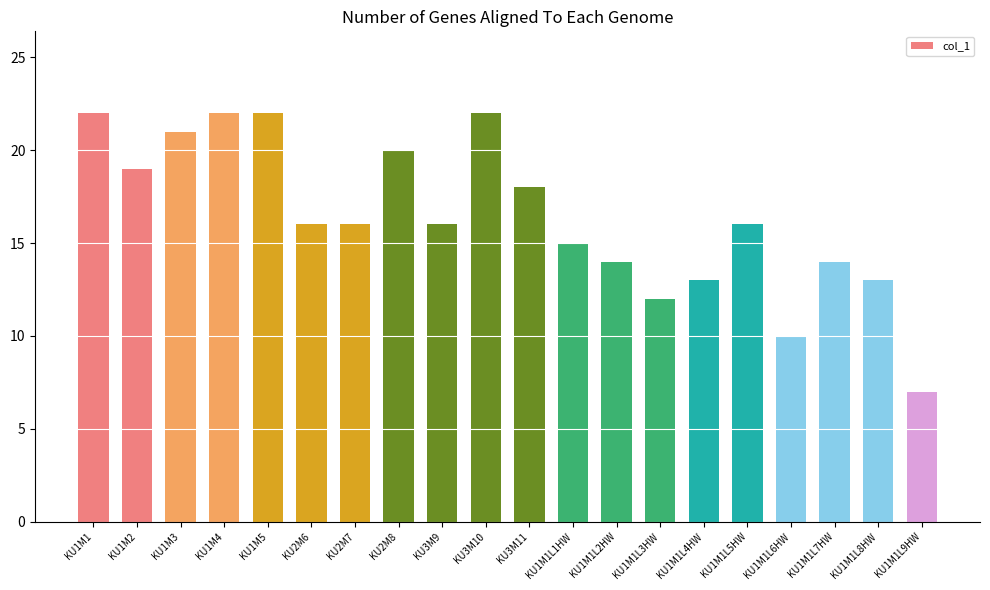

How many series are shown in this chart?

1